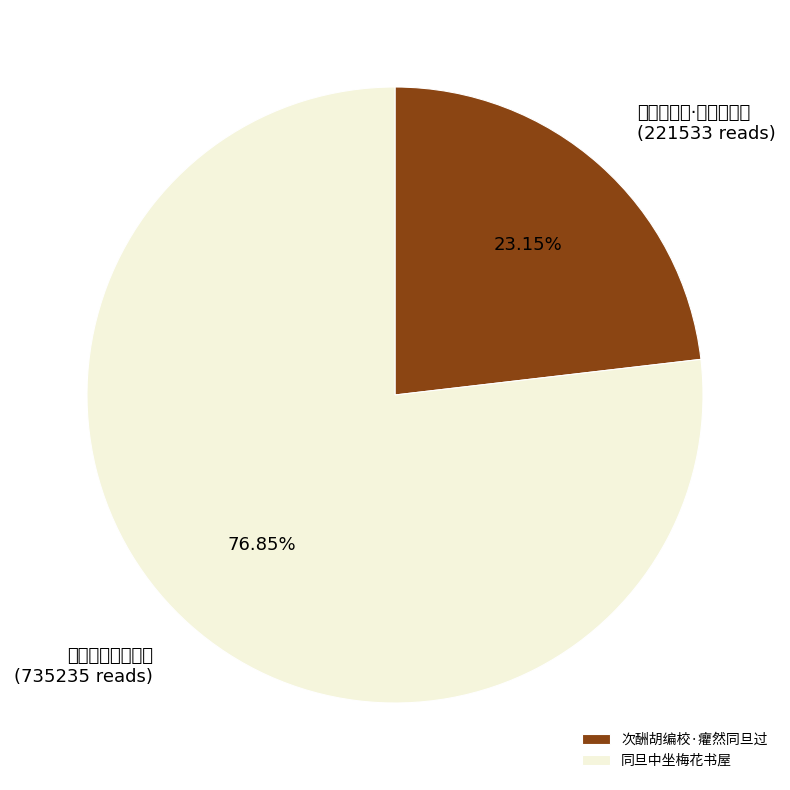

To the nearest percent, what is the difference between the largest and smallest slice percentages?

54%